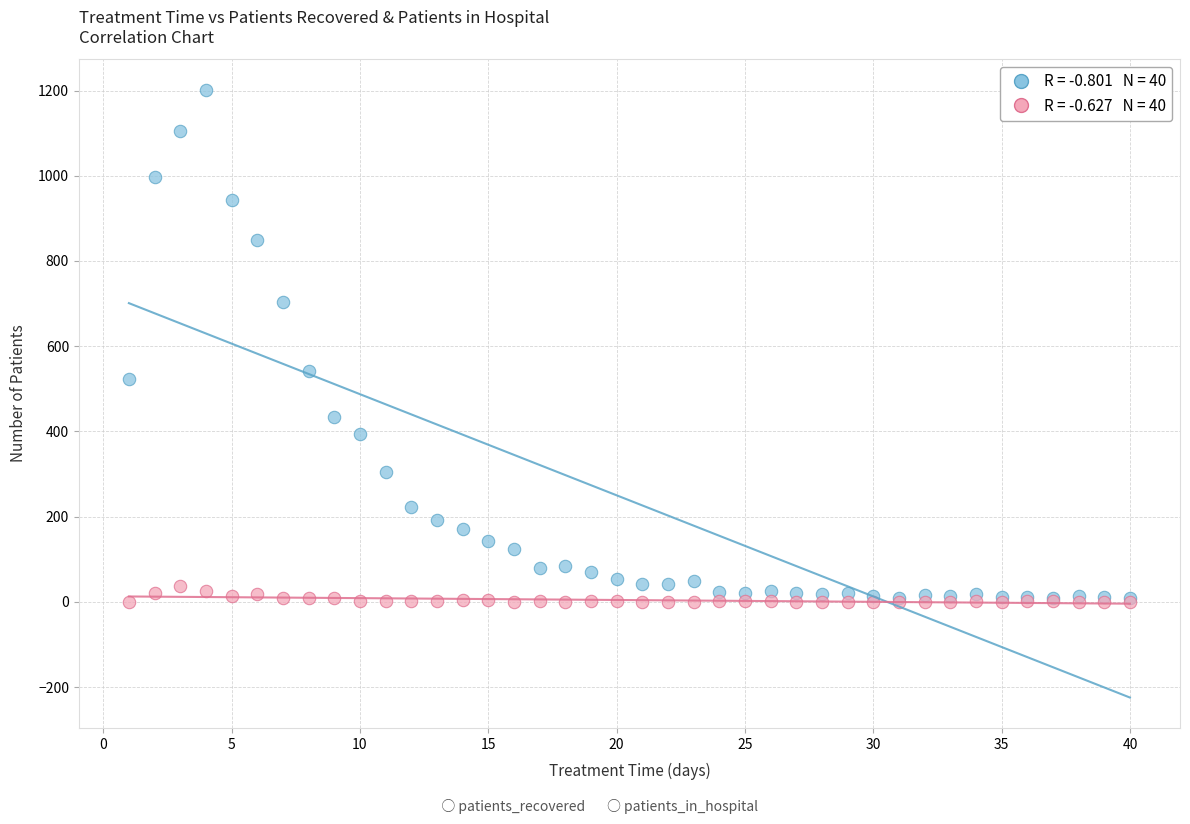

Across all series, what Y value is closest to 601?

541